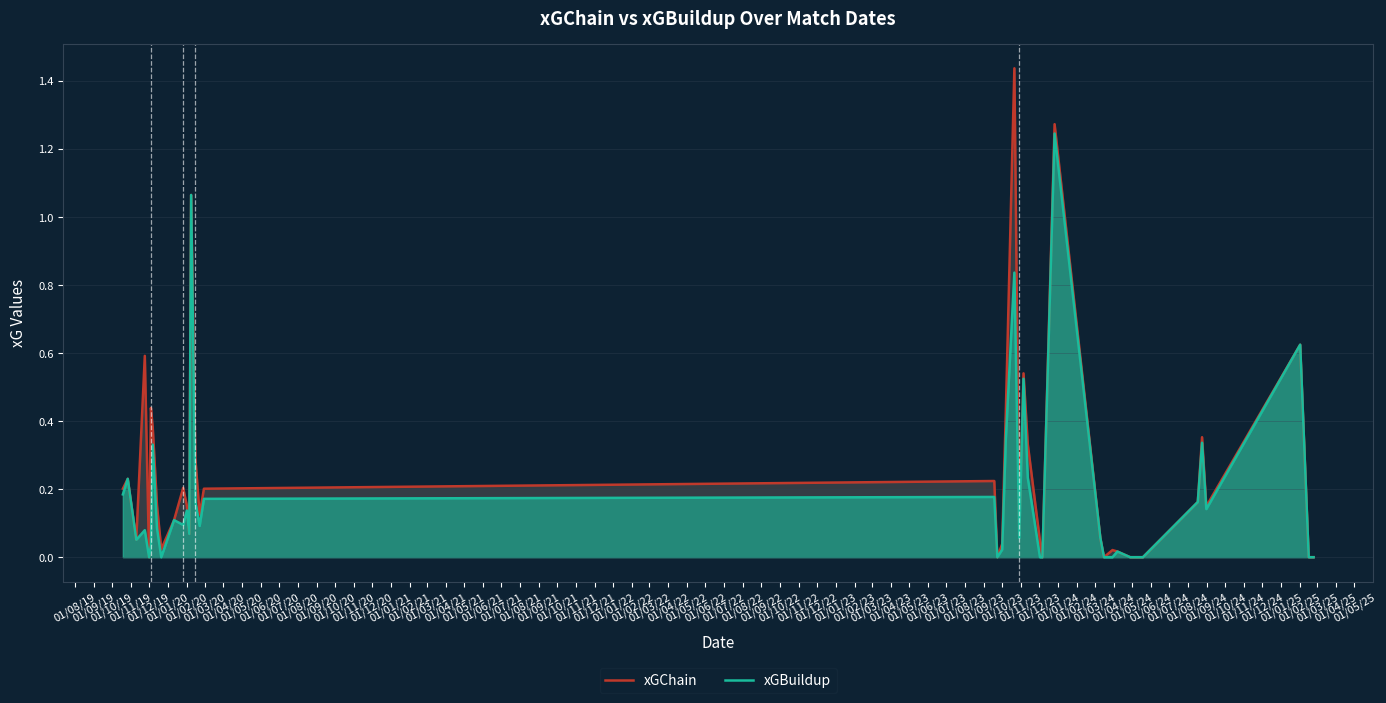

Which series has the widest spread of values?

xGChain